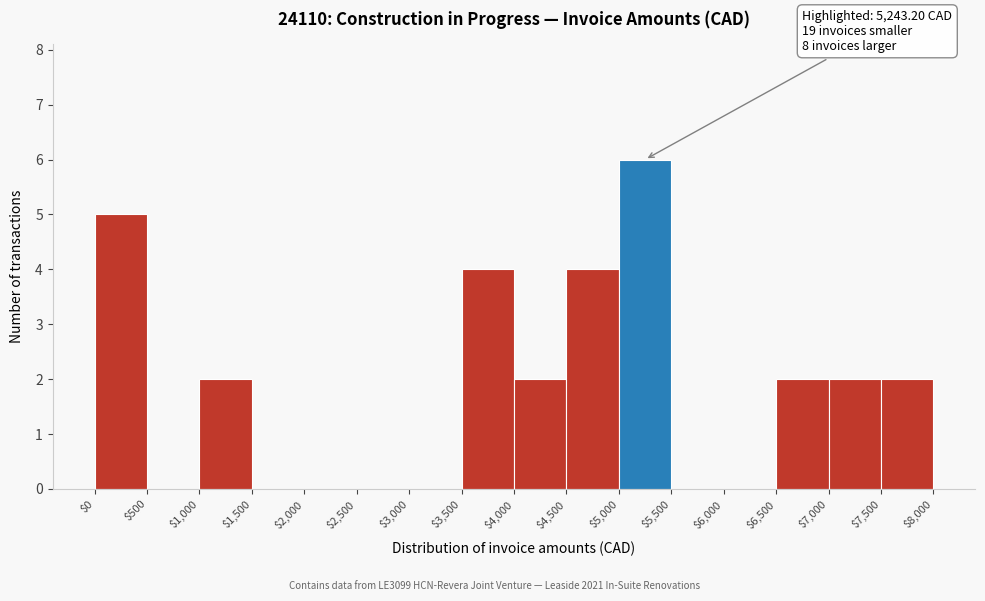

Over which range of the x-axis is the bar tallest?

$5,000 to $5,500